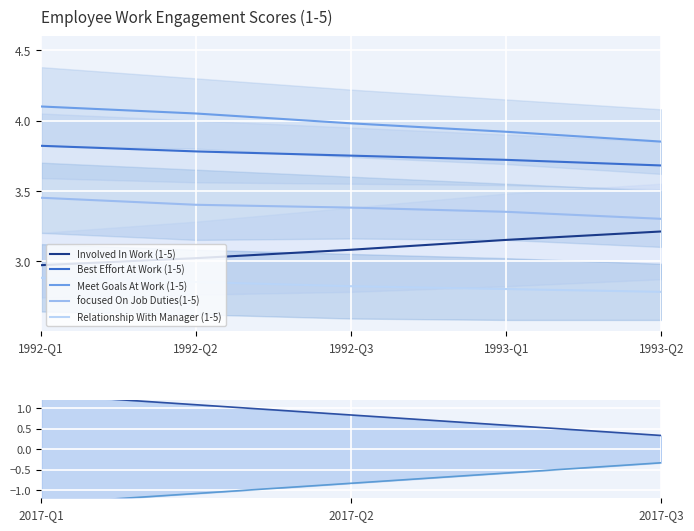

Reading right to left, transcribe all the data shown in this chart.

Involved In Work (1-5): 1993-Q2=3.2	1993-Q1=3.1	1992-Q3=3.1	1992-Q2=3.0	1992-Q1=3.0
Best Effort At Work (1-5): 1993-Q2=3.7	1993-Q1=3.7	1992-Q3=3.8	1992-Q2=3.8	1992-Q1=3.8
Meet Goals At Work (1-5): 1993-Q2=3.9	1993-Q1=3.9	1992-Q3=4.0	1992-Q2=4.0	1992-Q1=4.1
focused On Job Duties(1-5): 1993-Q2=3.3	1993-Q1=3.4	1992-Q3=3.4	1992-Q2=3.4	1992-Q1=3.5
Relationship With Manager (1-5): 1993-Q2=2.8	1993-Q1=2.8	1992-Q3=2.8	1992-Q2=2.9	1992-Q1=2.9